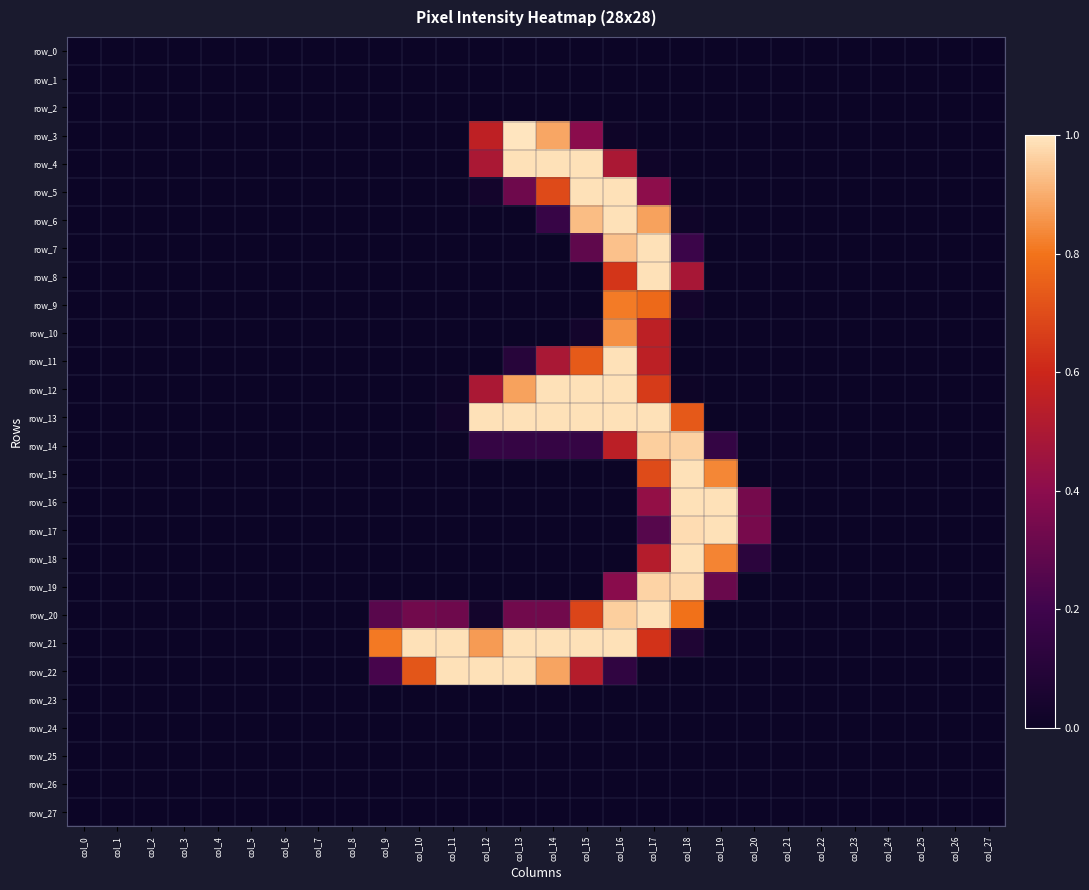

At col_27, list the series in order from largest to smallest.

row_0, row_1, row_2, row_3, row_4, row_5, row_6, row_7, row_8, row_9, row_10, row_11, row_12, row_13, row_14, row_15, row_16, row_17, row_18, row_19, row_20, row_21, row_22, row_23, row_24, row_25, row_26, row_27